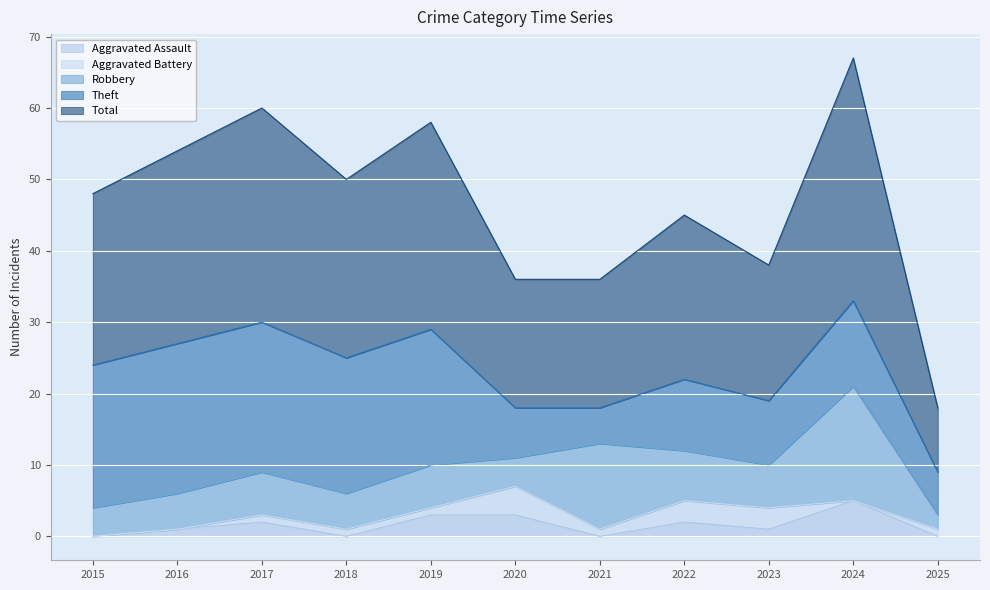

What is the value of the Robbery point at the 4th from the left?

5